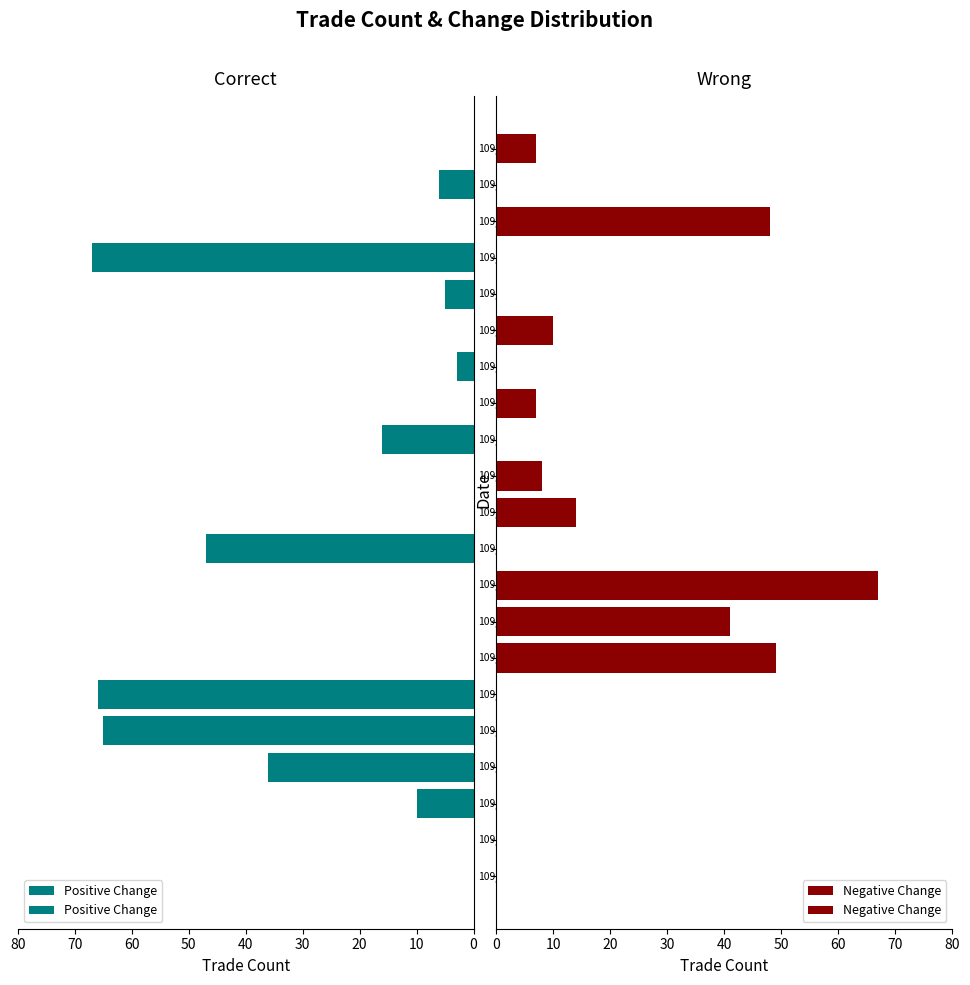

How many bars are there in total?

42